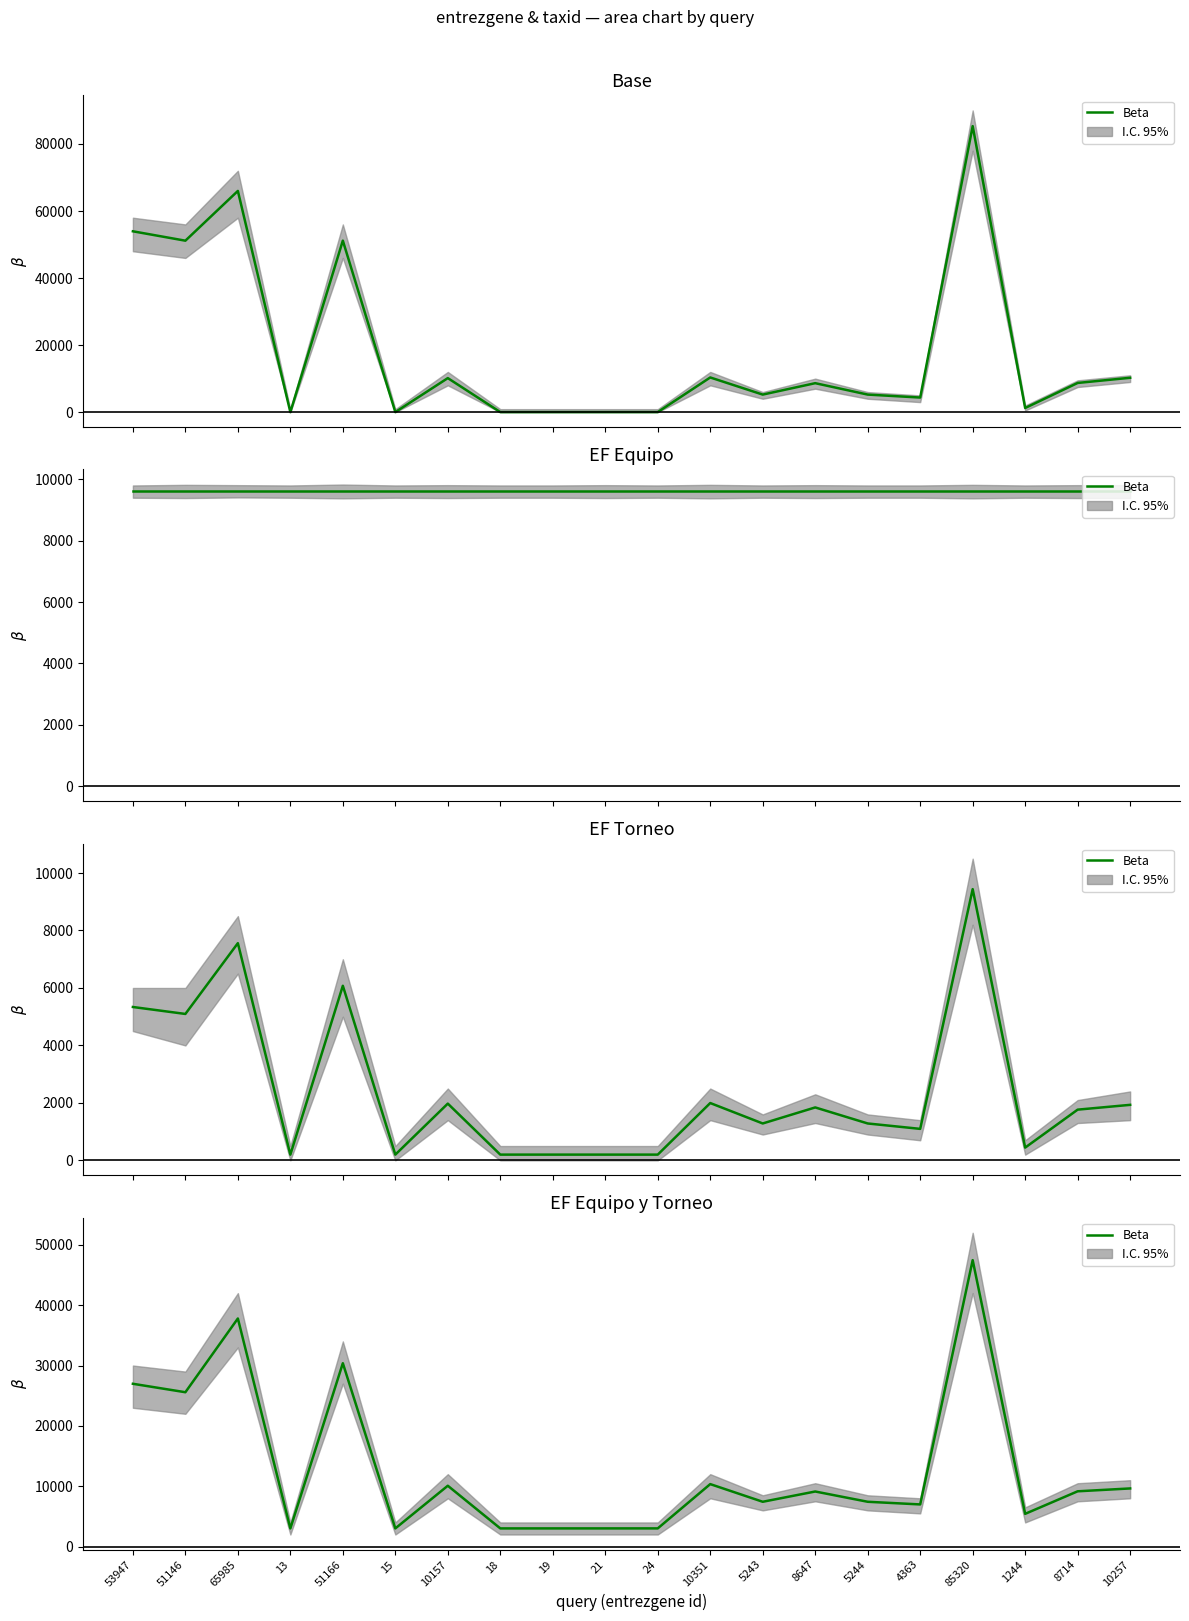

Which label corresponds to the largest value in the chart?

85320